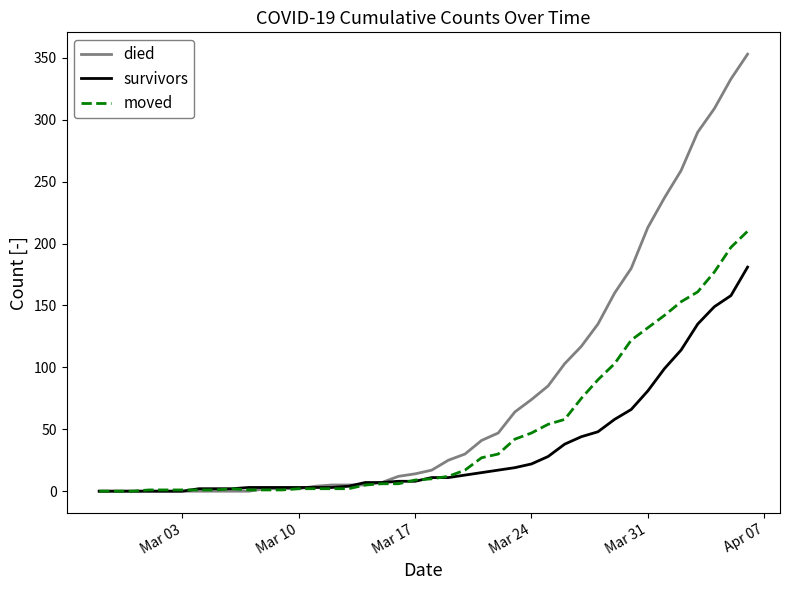

Which series has the largest total across all categories?

died